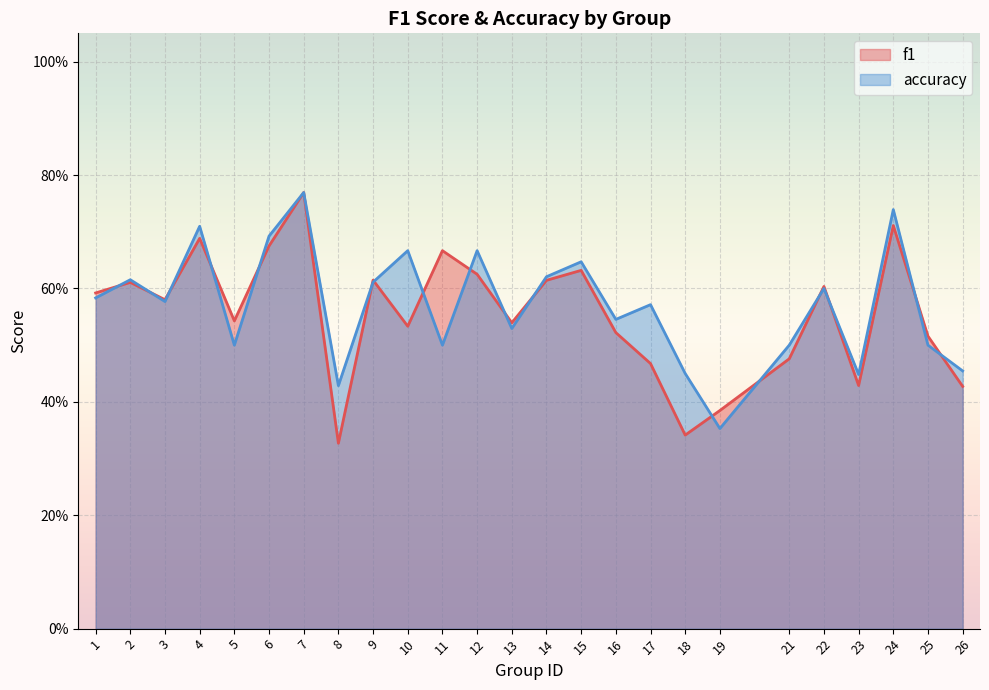

Is the value of f1 at 5 greater than the value of accuracy at 24?

No